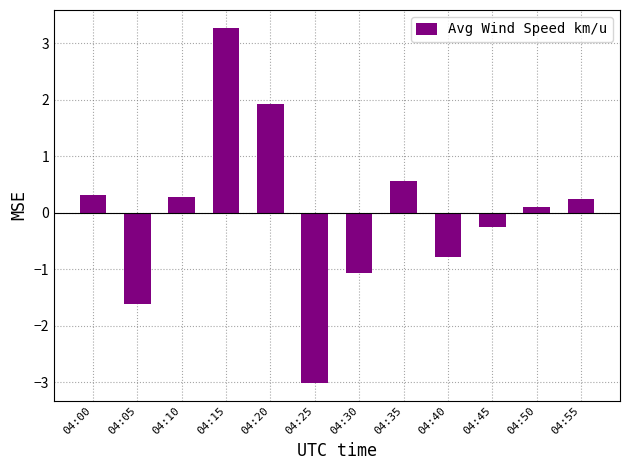

Reading left to right, list all the values displayed in this chart.

0.3	-1.6	0.3	3.3	1.9	-3.0	-1.1	0.6	-0.8	-0.2	0.1	0.2